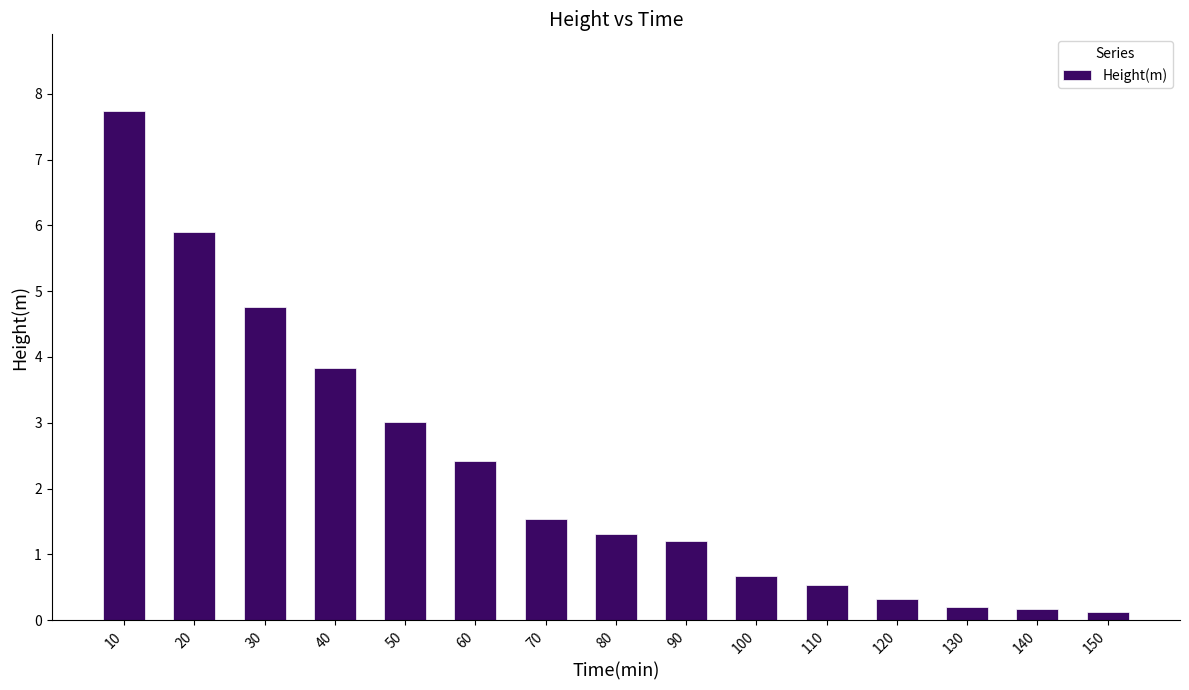

Does the chart contain any negative values?

No